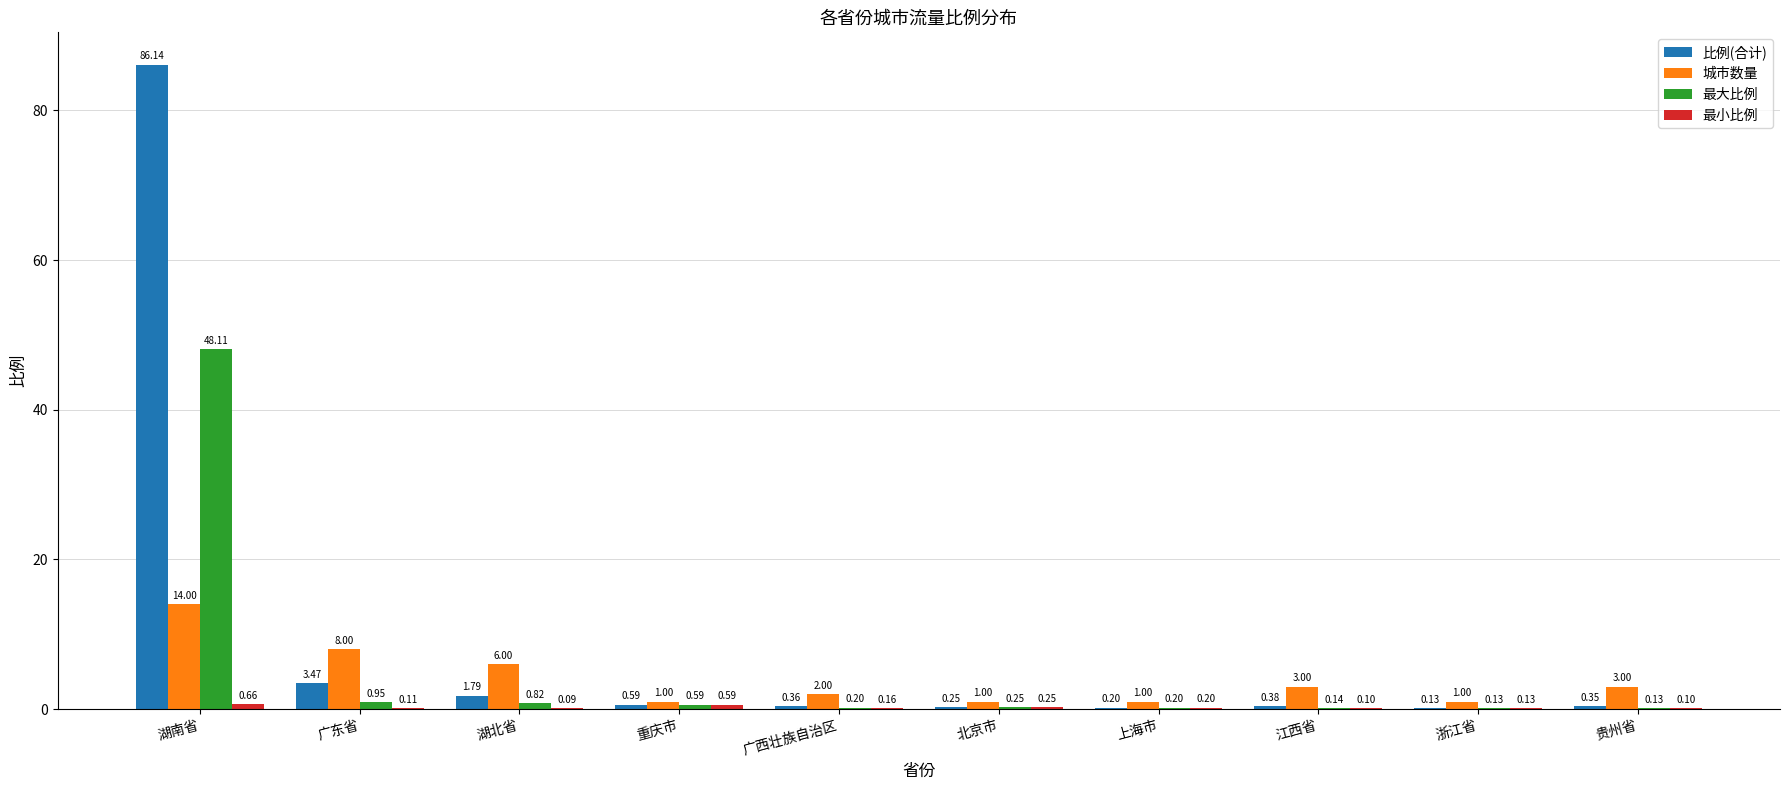

Which category has the highest value in the 比例(合计) series?

湖南省